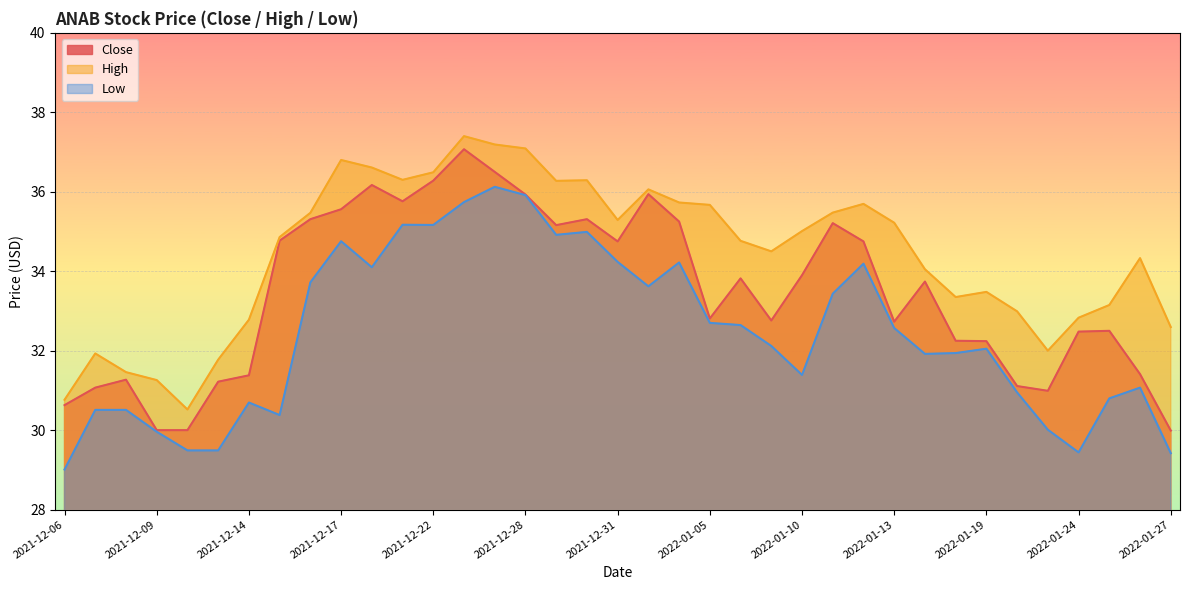

At which category does Close reach its first local valley?

2021-12-21